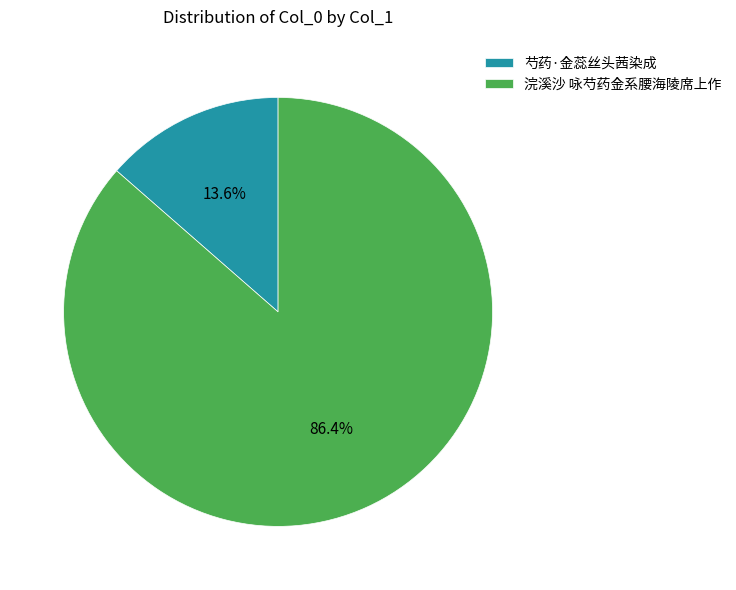

To the nearest percent, what is the difference between the 浣溪沙 咏芍药金系腰海陵席上作 and 芍药·金蕊丝头茜染成 slice percentages?

73%